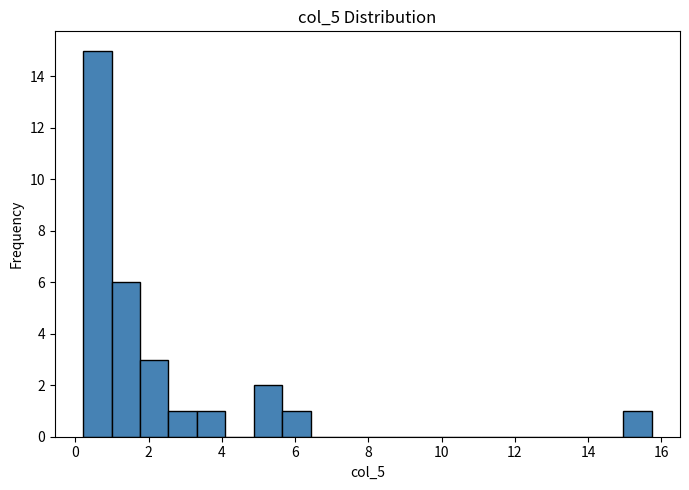

Read against the x-axis, roughly where is the centre of the tallest bar?

0.6